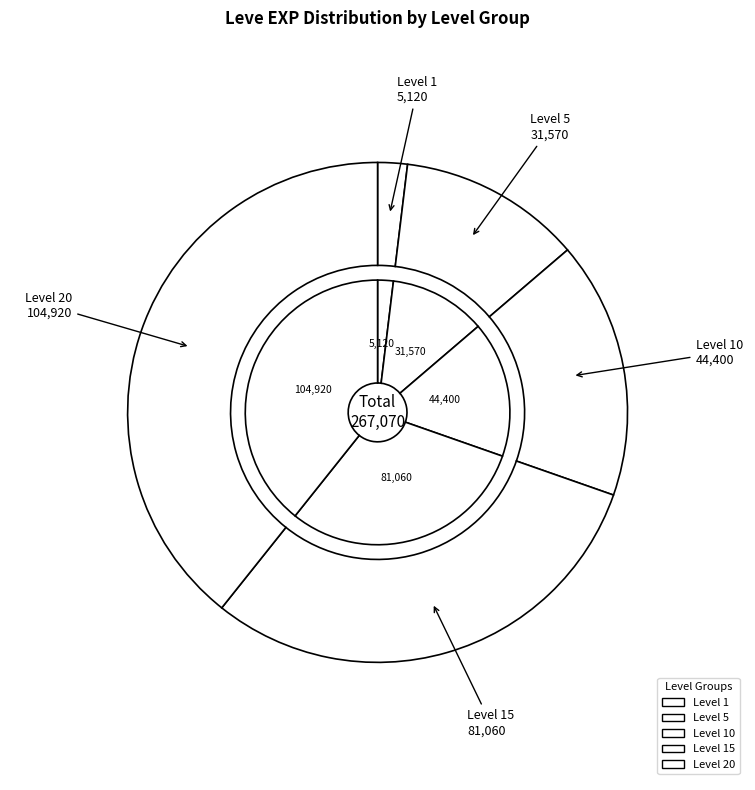

Is there a majority slice in this chart?

No